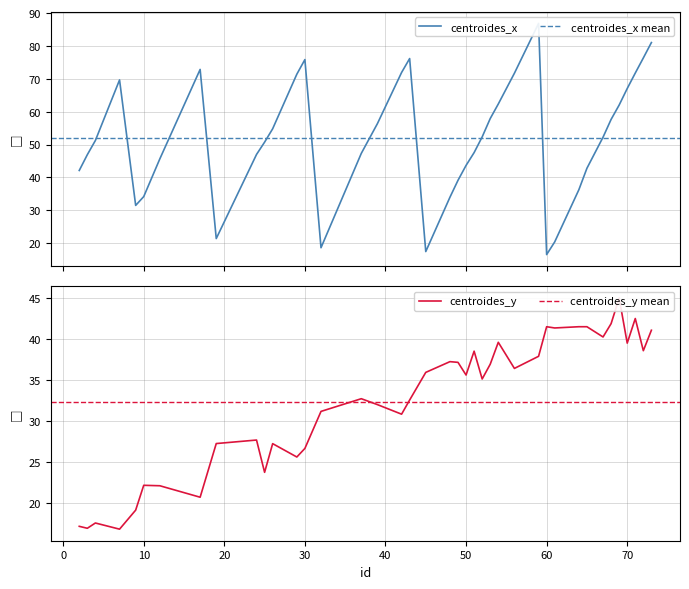

At which category does centroides_y reach its first local valley?

3